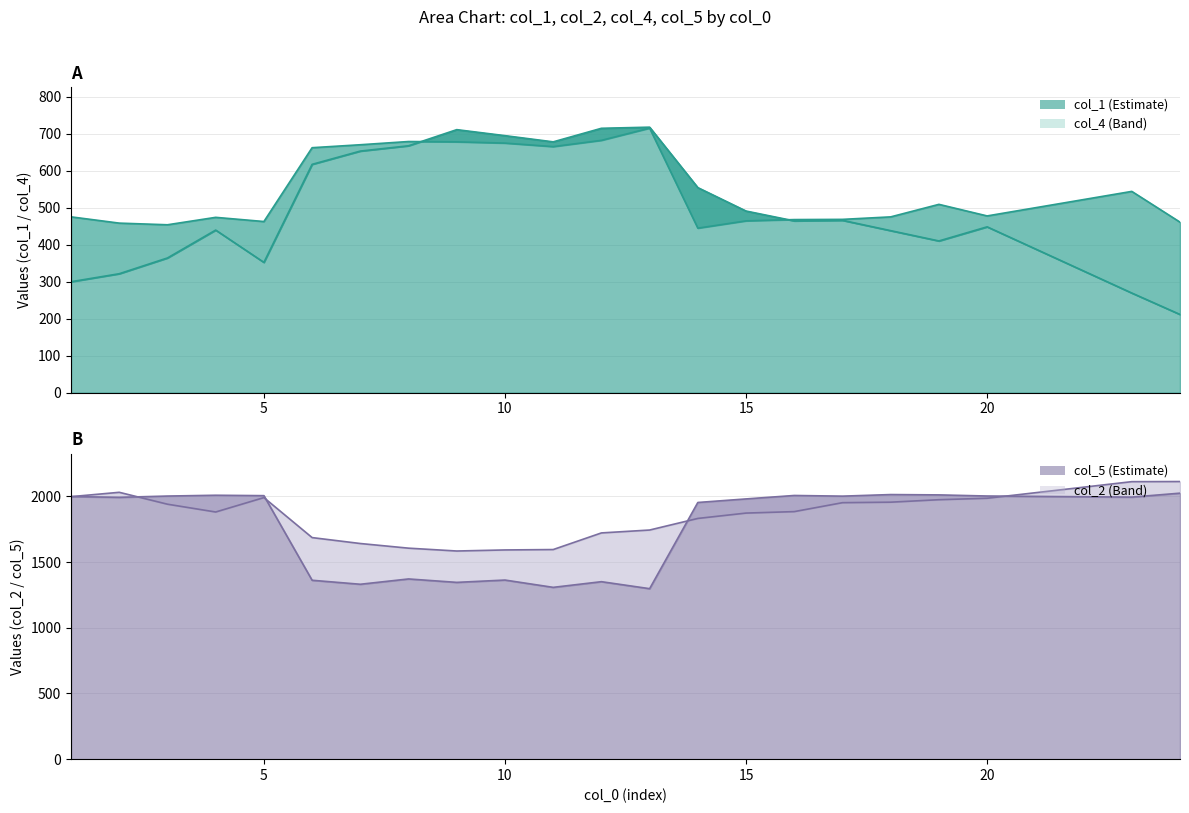

The value of col_5 line at 25 is 1908.4. True or false?

False